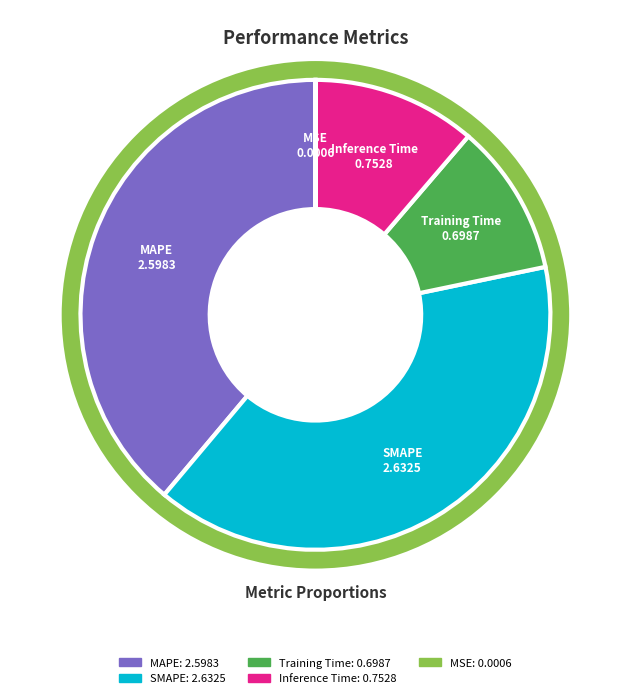

What is the change in value from SMAPE to Inference Time?

-1.9